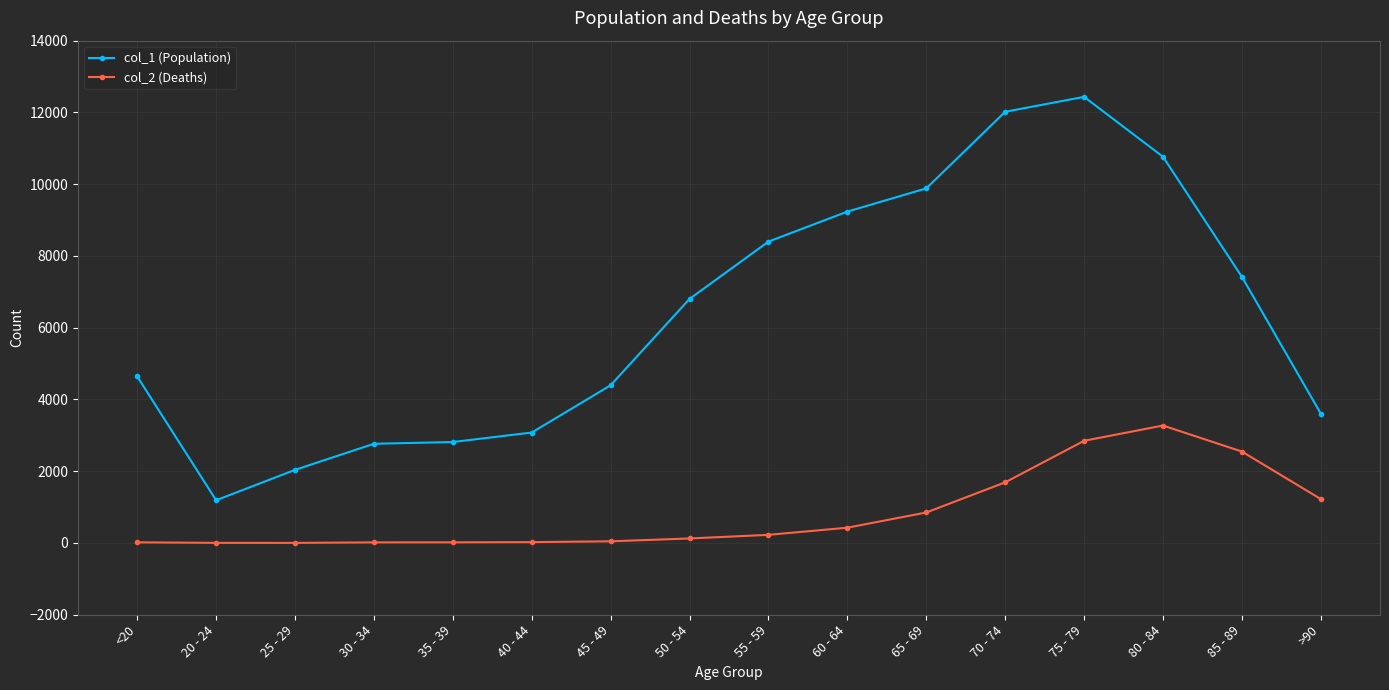

What position from the right is <20?

16